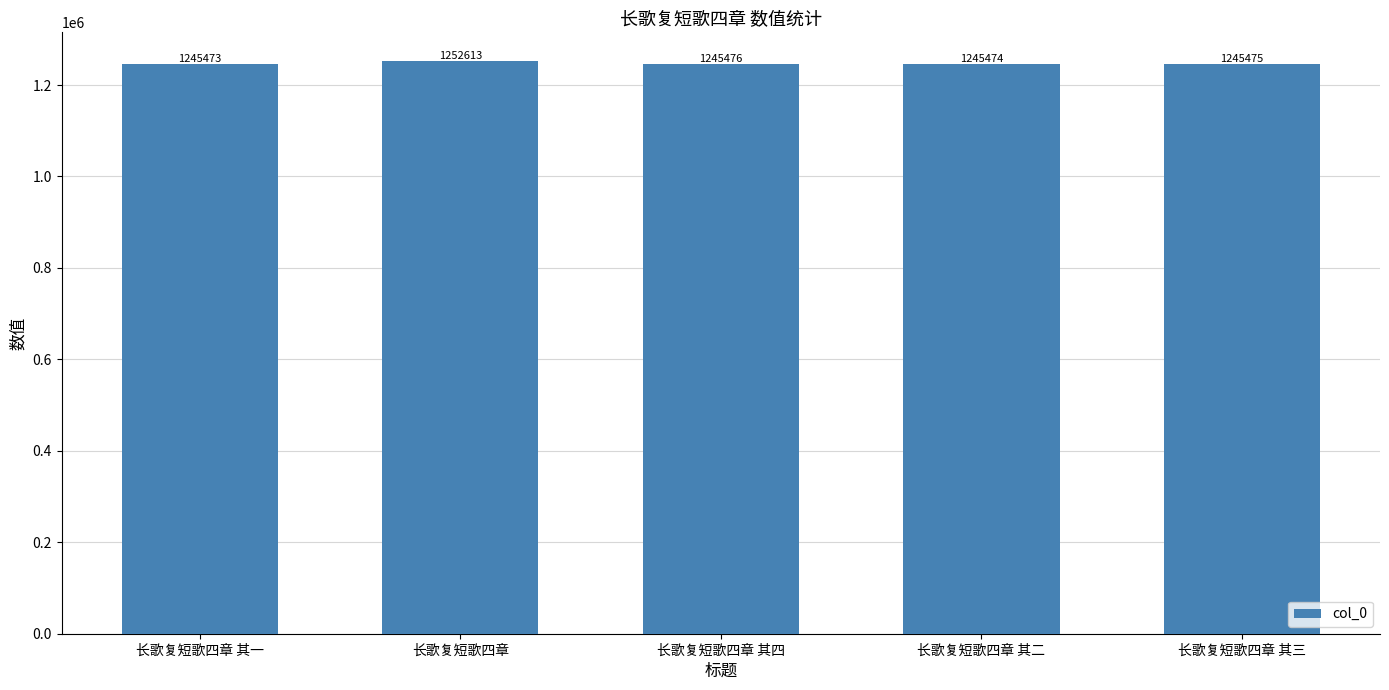

List the labels in order of value, smallest first.

长歌复短歌四章 其一, 长歌复短歌四章 其二, 长歌复短歌四章 其三, 长歌复短歌四章 其四, 长歌复短歌四章